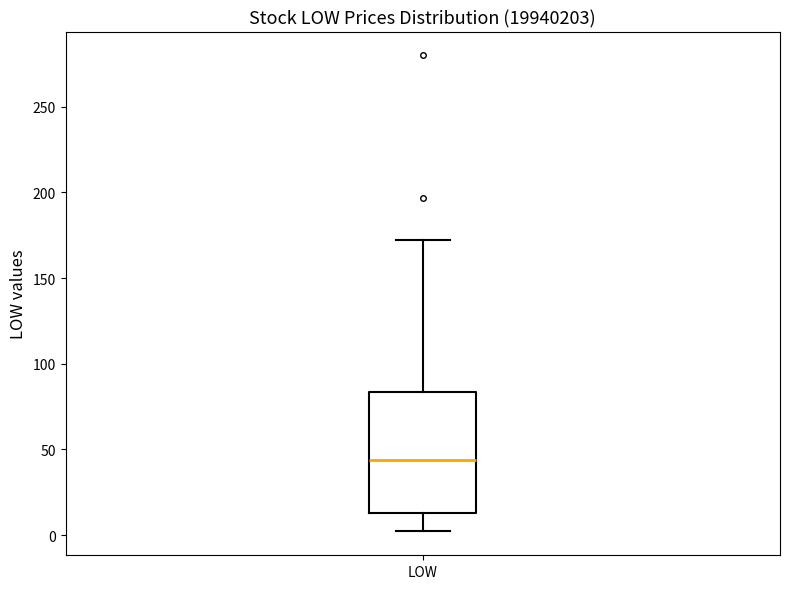

Where is the upper edge of the box for LOW on the y-axis? The values are not printed on the chart, so give them approximately, as read against the axis.

85